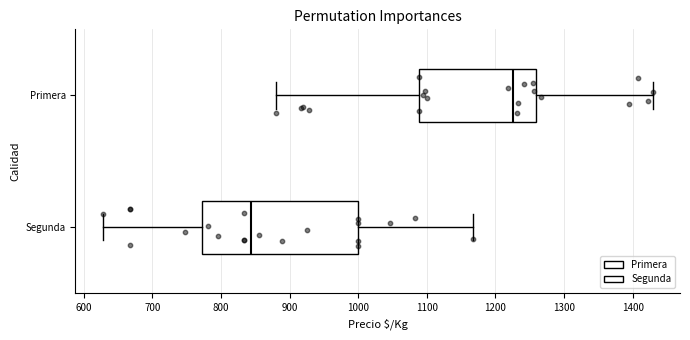

Which box's median line is the furthest to the right?

Primera